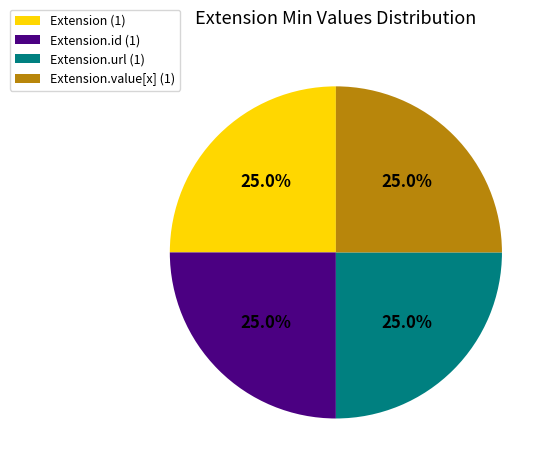

Does Extension (1) represent more than half of the total?

No